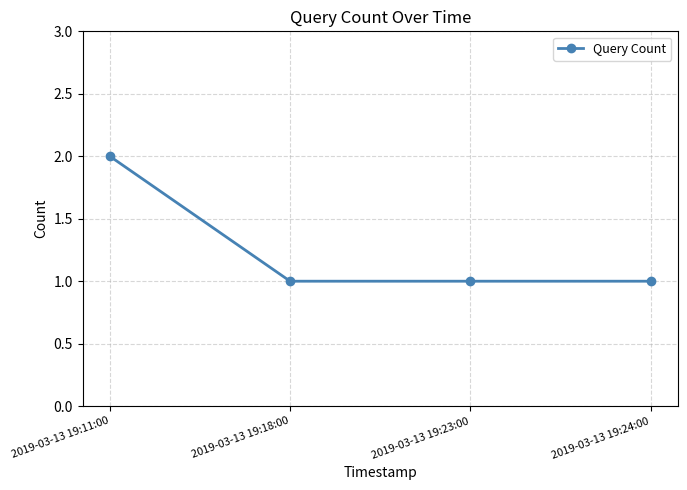

What is the approximate value at 2019-03-13 19:11:00?

2